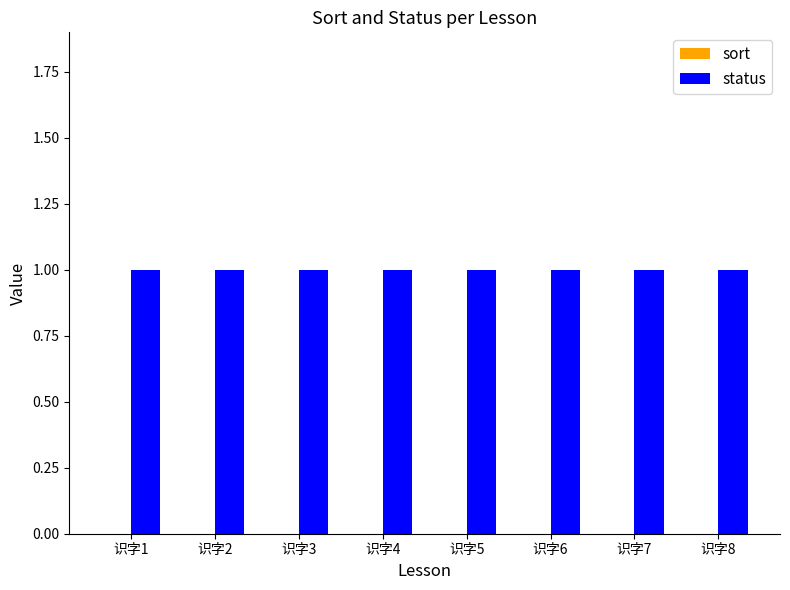

What are all the series names shown in the legend?

sort, status